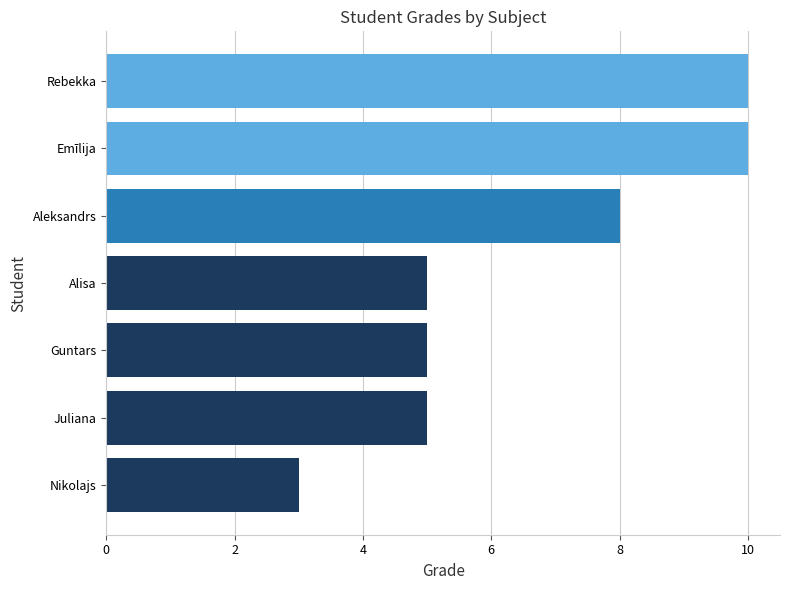

Reading top to bottom, transcribe all the data shown in this chart.

Rebekka=10	Emīlija=10	Aleksandrs=8	Alisa=5	Guntars=5	Juliana=5	Nikolajs=3